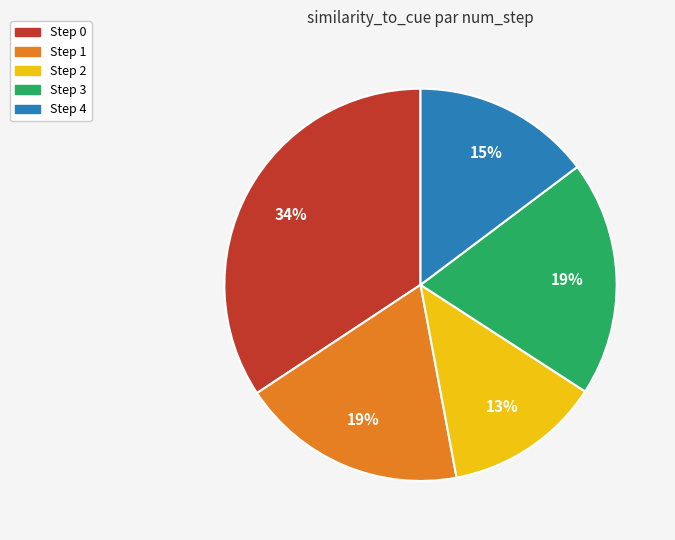

To the nearest percent, what is the average slice percentage?

20%